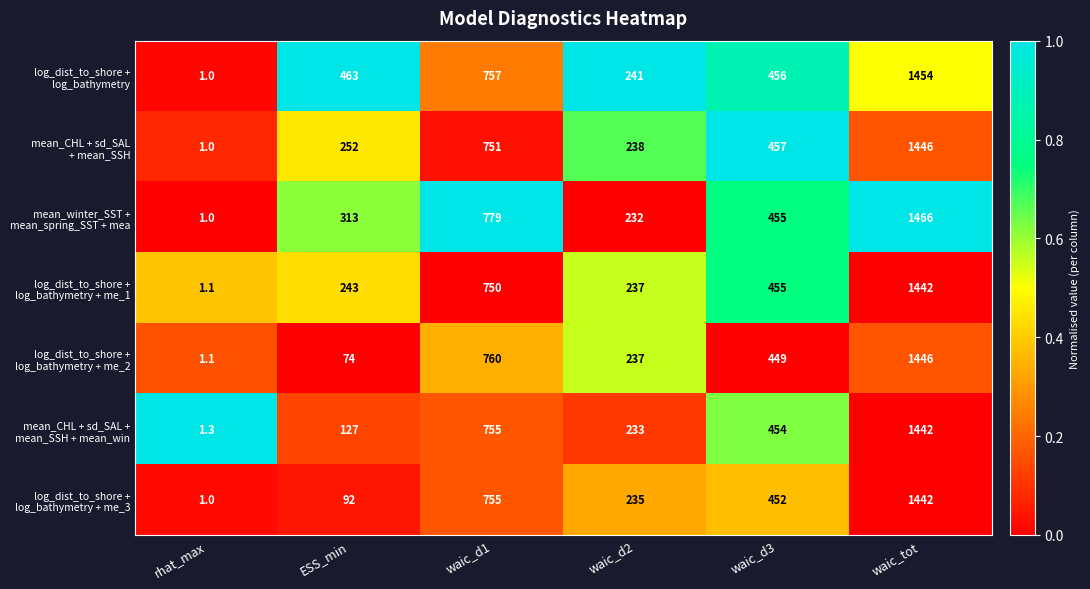

What is the total value across all series at rhat_max?

7.5